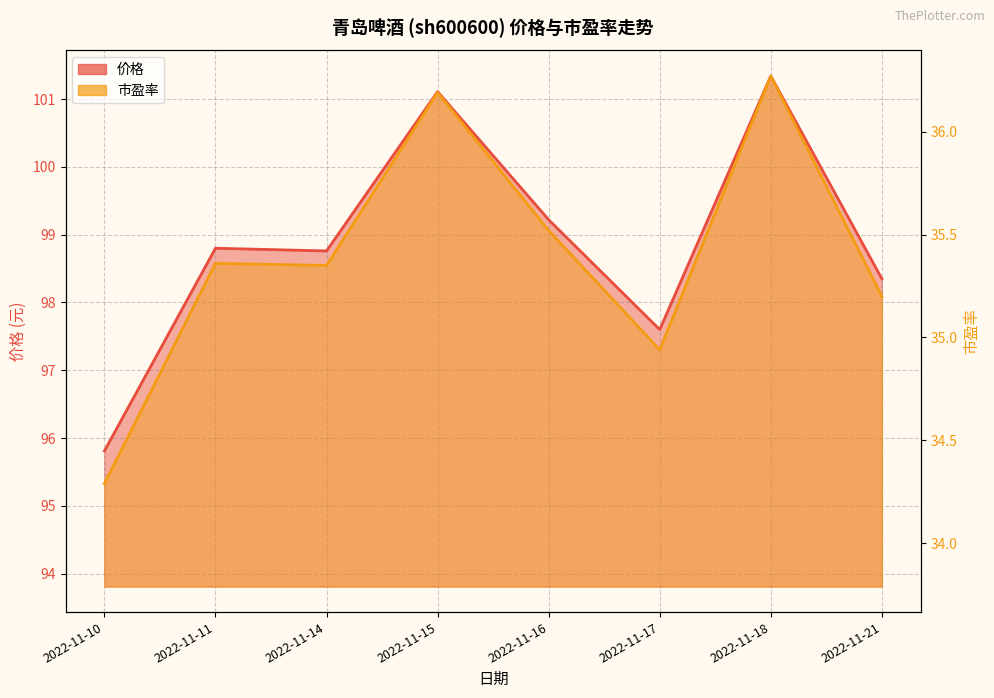

List the series in order of their peak value, highest first.

价格, 市盈率